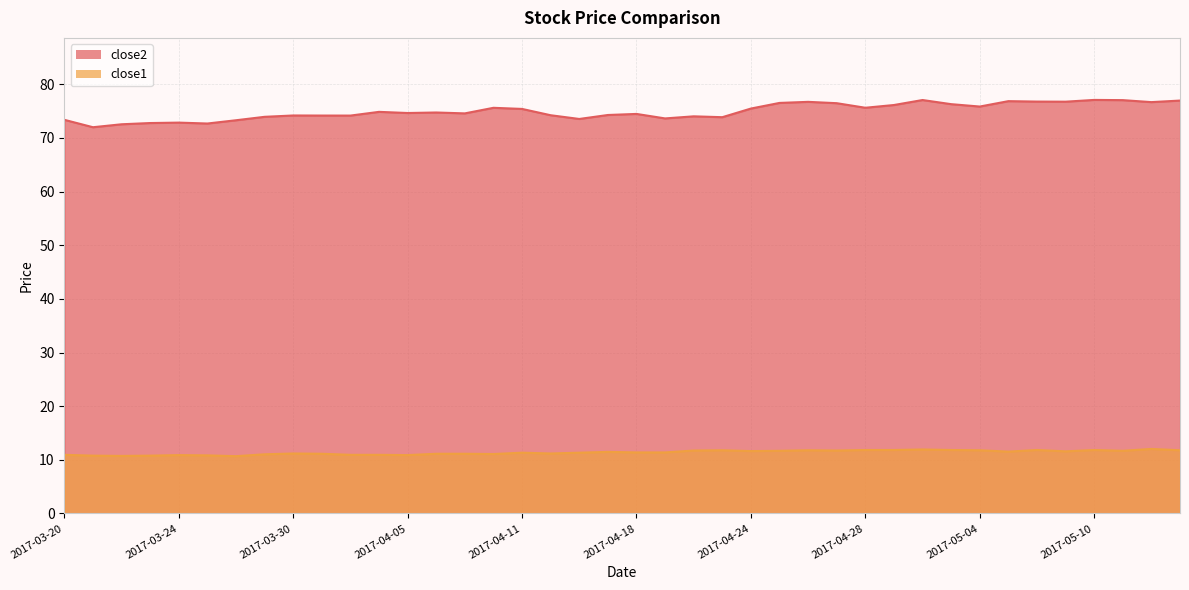

True or false: close2 and close1 cross at least once.

False